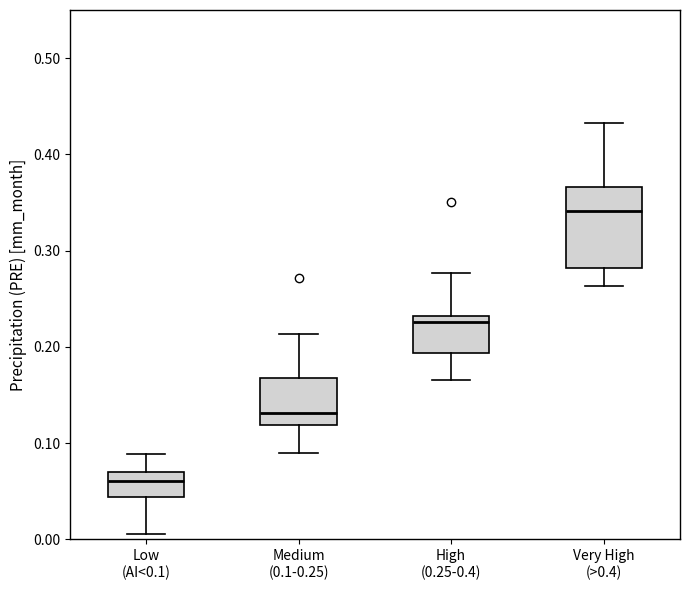

Reading left to right, read every box against the y-axis: the position of its median line, the range the box covers, and the ends of its whiskers. The values are not printed on the chart, so give them approximately, as read against the axis.

Low (AI<0.1): median 0.06, box 0.04 to 0.07, whiskers 0.01 to 0.09
Medium (0.1-0.25): median 0.13, box 0.12 to 0.17, whiskers 0.09 to 0.21
High (0.25-0.4): median 0.23 (just below the box's upper edge), box 0.19 to 0.23, whiskers 0.17 to 0.28
Very High (>0.4): median 0.34, box 0.28 to 0.37, whiskers 0.26 to 0.43